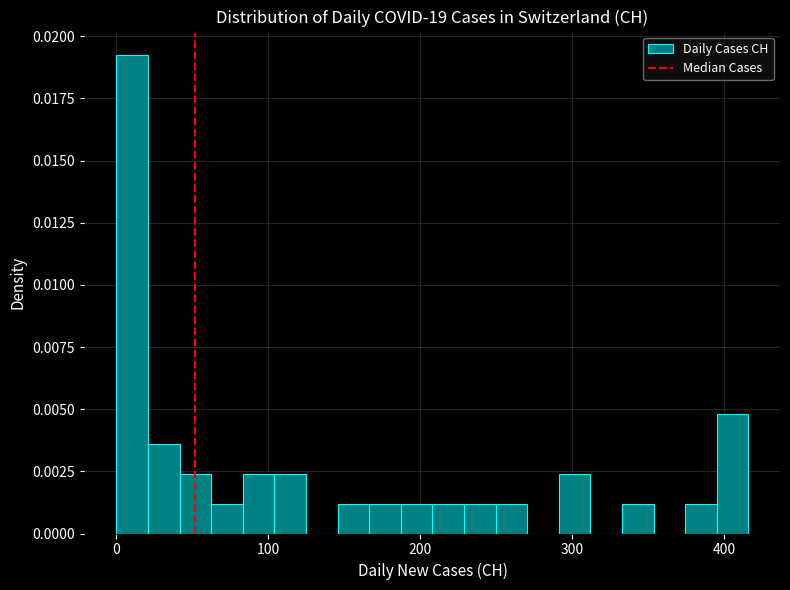

Around what value on the x-axis is the tallest bar? Give the approximate position of its centre, as read against the axis.

10